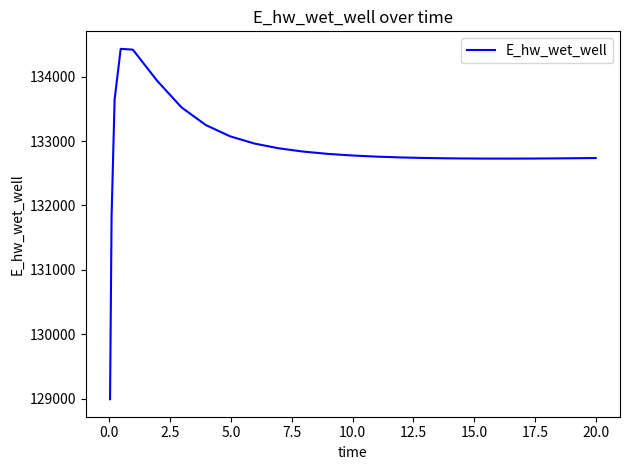

What is the greatest value displayed?

134429.0